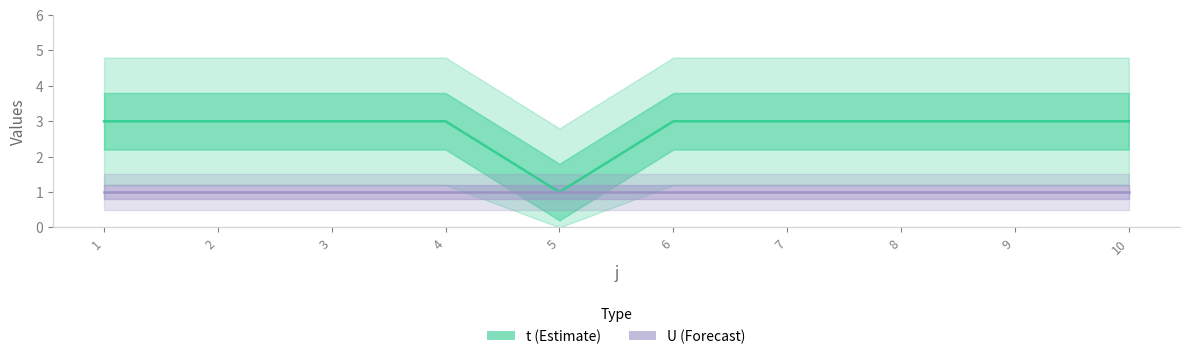

What is the sum of all U (Forecast) values?

10